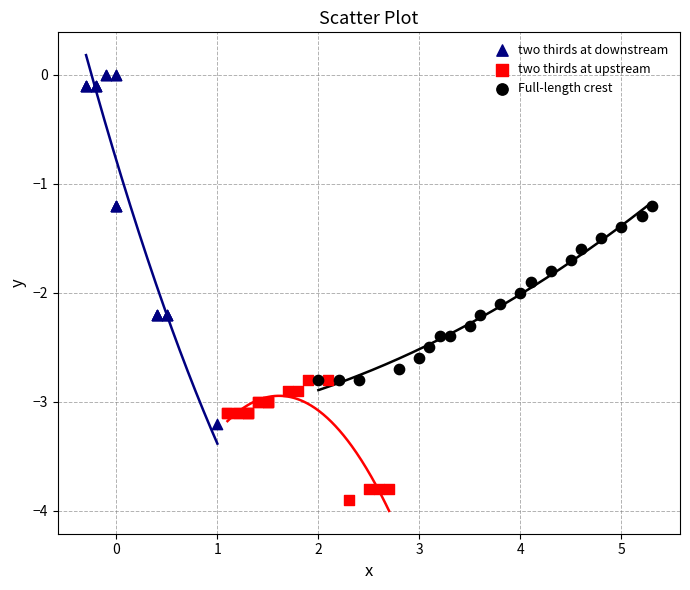

Which series has the widest spread of Y values?

two thirds at downstream